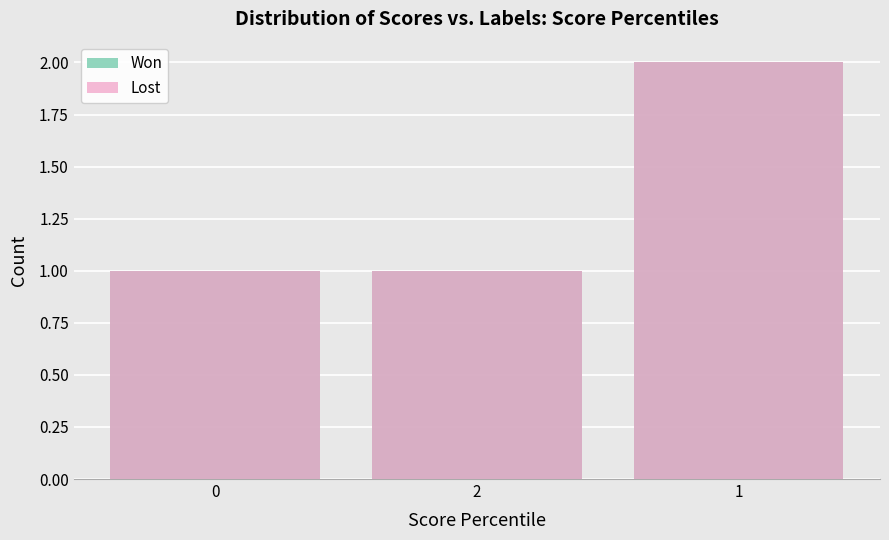

Does the chart contain any negative values?

No